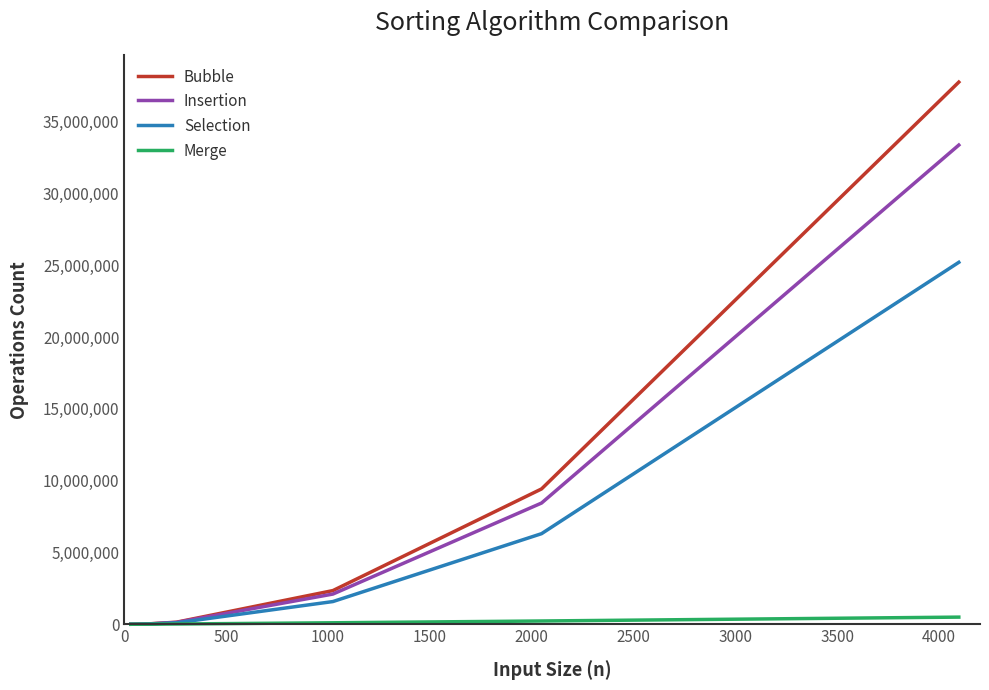

How many values in the Insertion series are below 129985?

3